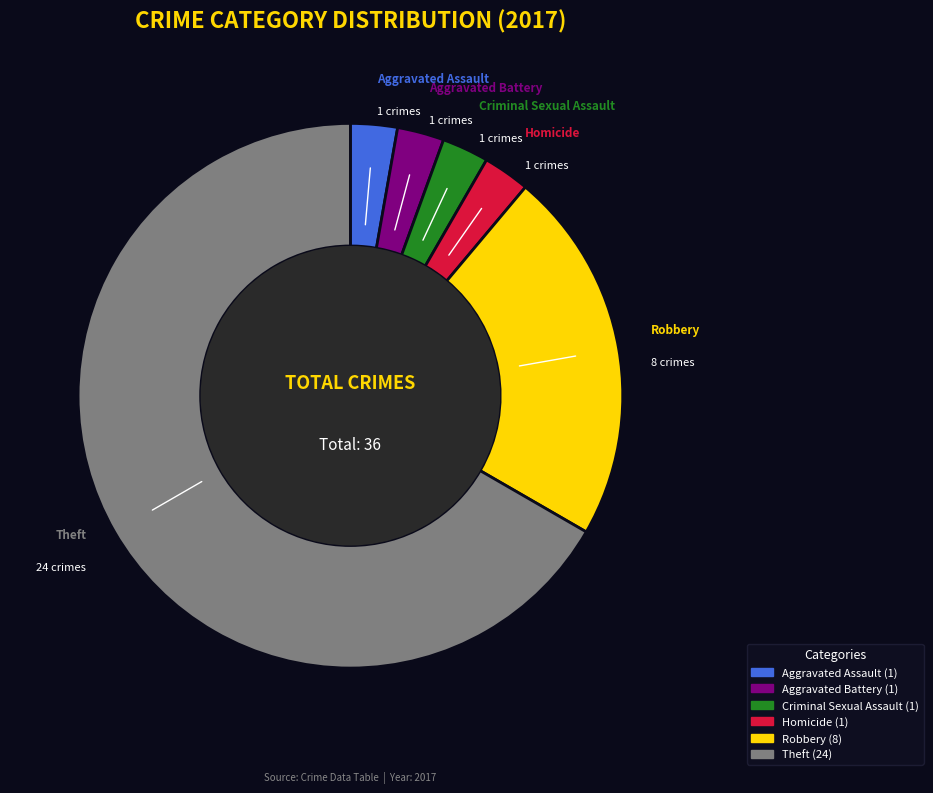

Which has a higher value, Homicide or Robbery?

Robbery